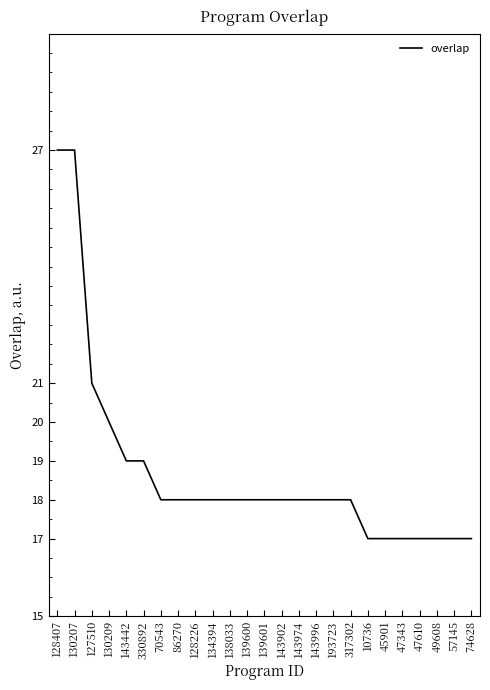

What is the average value?

19